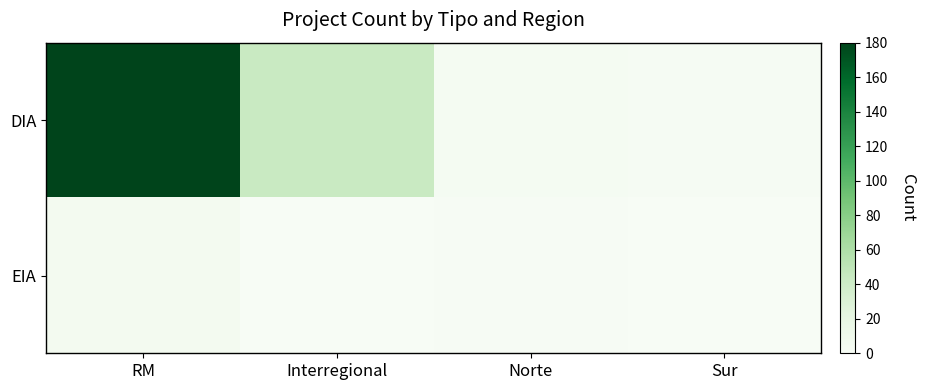

Reading left to right, extract all data points from this chart.

DIA: RM=180	Interregional=43	Norte=3	Sur=2
EIA: RM=5	Interregional=0	Norte=1	Sur=0